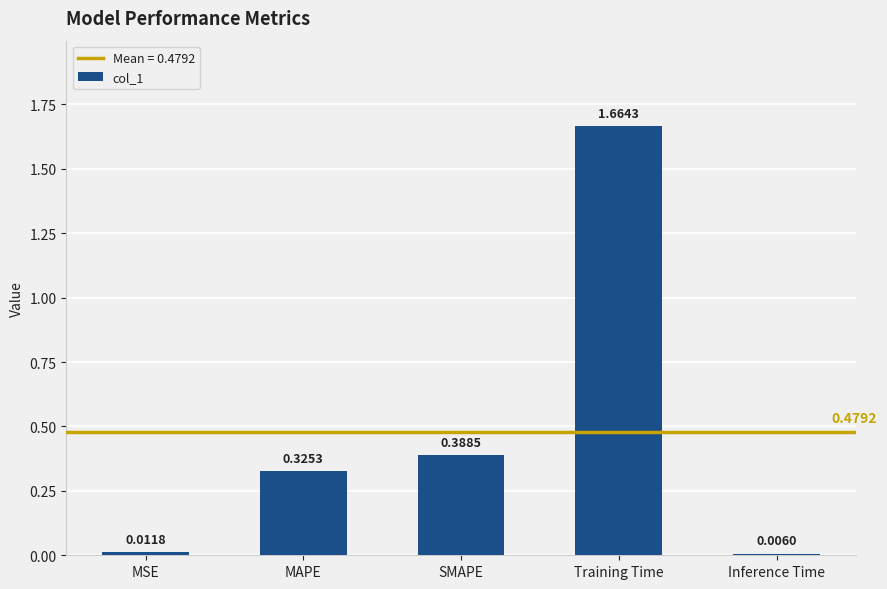

What is the label of the 3rd bar from the right?

SMAPE